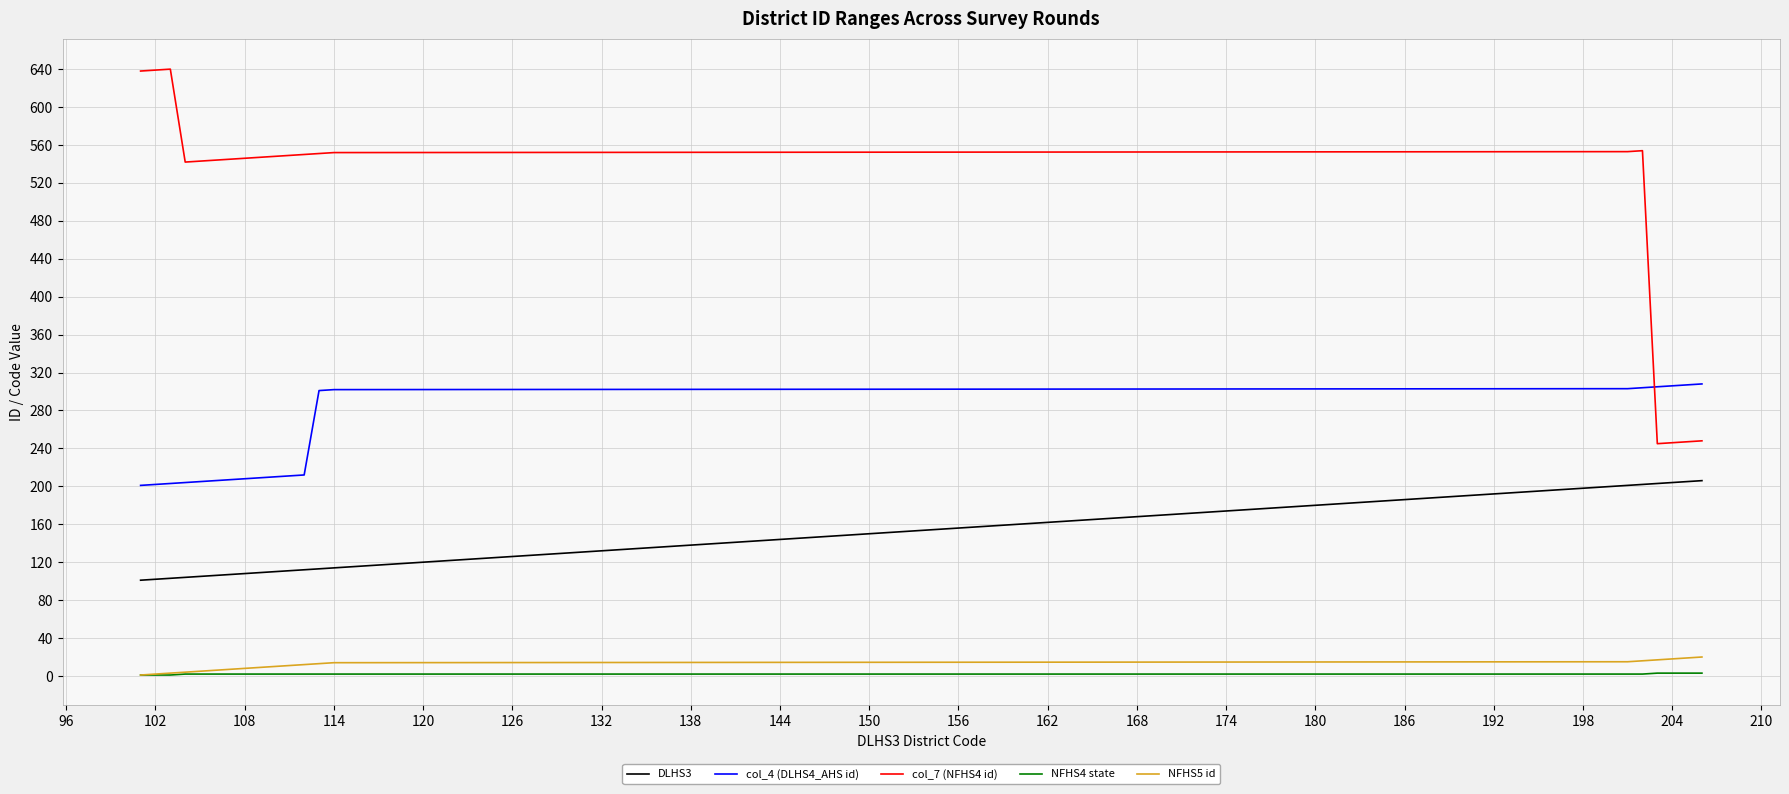

Which series has the largest total across all categories?

col_7 (NFHS4 id)